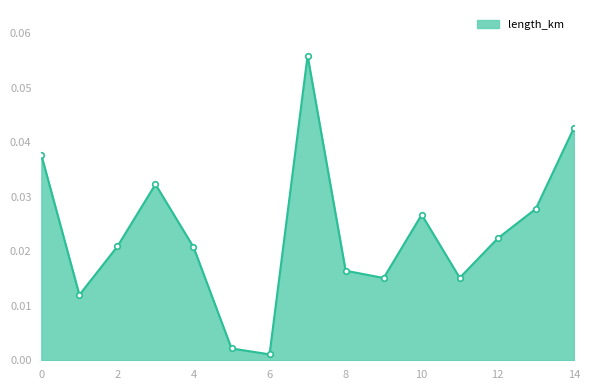

How many lines are shown in the chart?

1